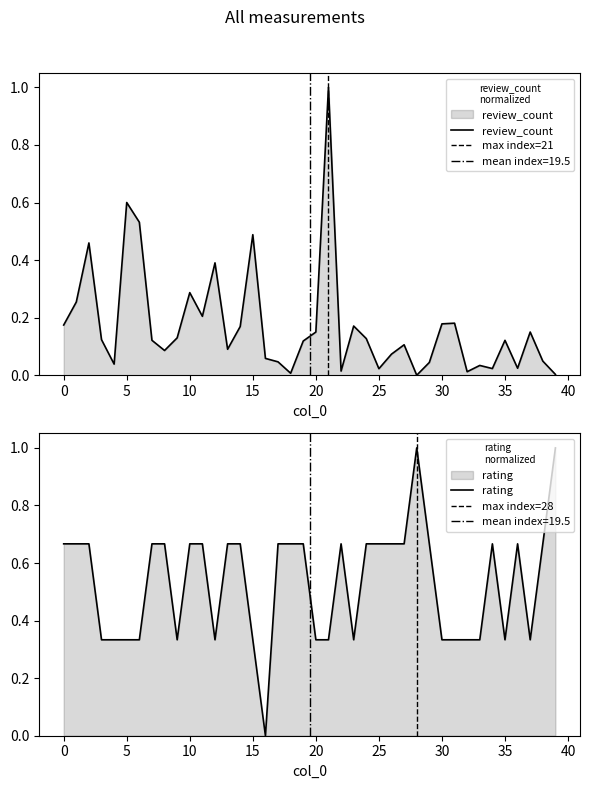

Reading left to right, extract all data points from this chart.

review_count: 0=0.2	1=0.3	2=0.5	3=0.1	4=0.0	5=0.6	6=0.5	7=0.1	8=0.1	9=0.1	10=0.3	11=0.2	12=0.4	13=0.1	14=0.2	15=0.5	16=0.1	17=0.0	18=0.0	19=0.1	20=0.1	21=1.0	22=0.0	23=0.2	24=0.1	25=0.0	26=0.1	27=0.1	28=0.0	29=0.0	30=0.2	31=0.2	32=0.0	33=0.0	34=0.0	35=0.1	36=0.0	37=0.2	38=0.0	39=0.0
rating: 0=0.7	1=0.7	2=0.7	3=0.3	4=0.3	5=0.3	6=0.3	7=0.7	8=0.7	9=0.3	10=0.7	11=0.7	12=0.3	13=0.7	14=0.7	15=0.3	16=0.0	17=0.7	18=0.7	19=0.7	20=0.3	21=0.3	22=0.7	23=0.3	24=0.7	25=0.7	26=0.7	27=0.7	28=1.0	29=0.7	30=0.3	31=0.3	32=0.3	33=0.3	34=0.7	35=0.3	36=0.7	37=0.3	38=0.7	39=1.0